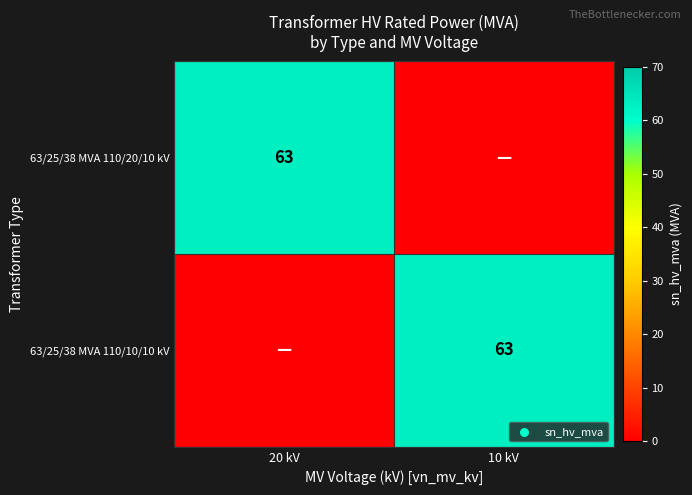

At which category does the chart reach its peak across all series?

20 kV